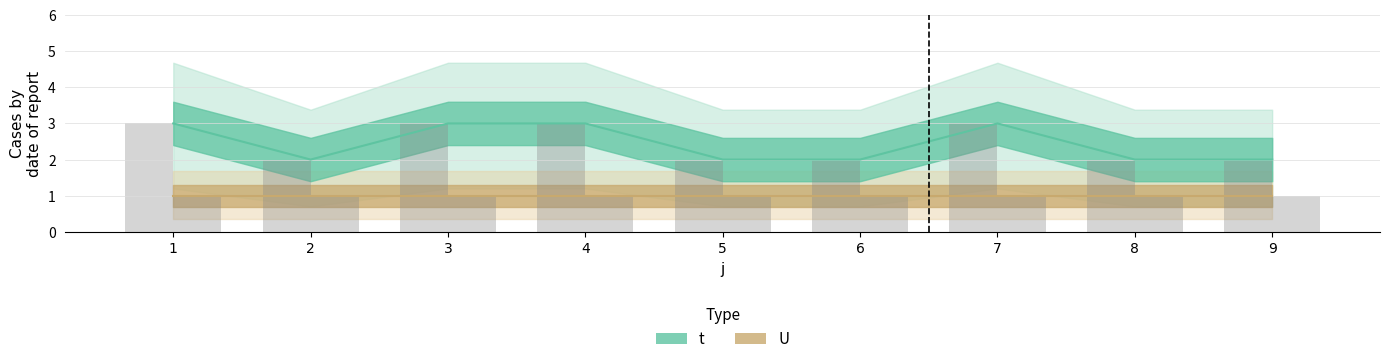

What is the smallest value displayed?

2